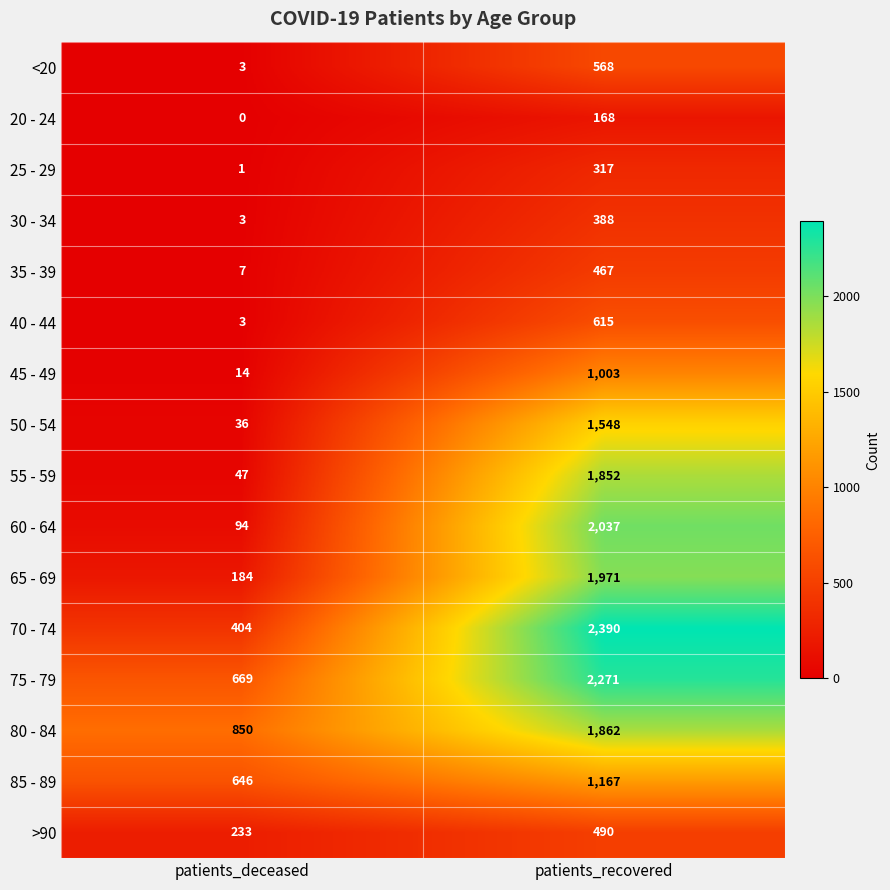

True or false: 75 - 79 has a value of 949 at patients_deceased.

False